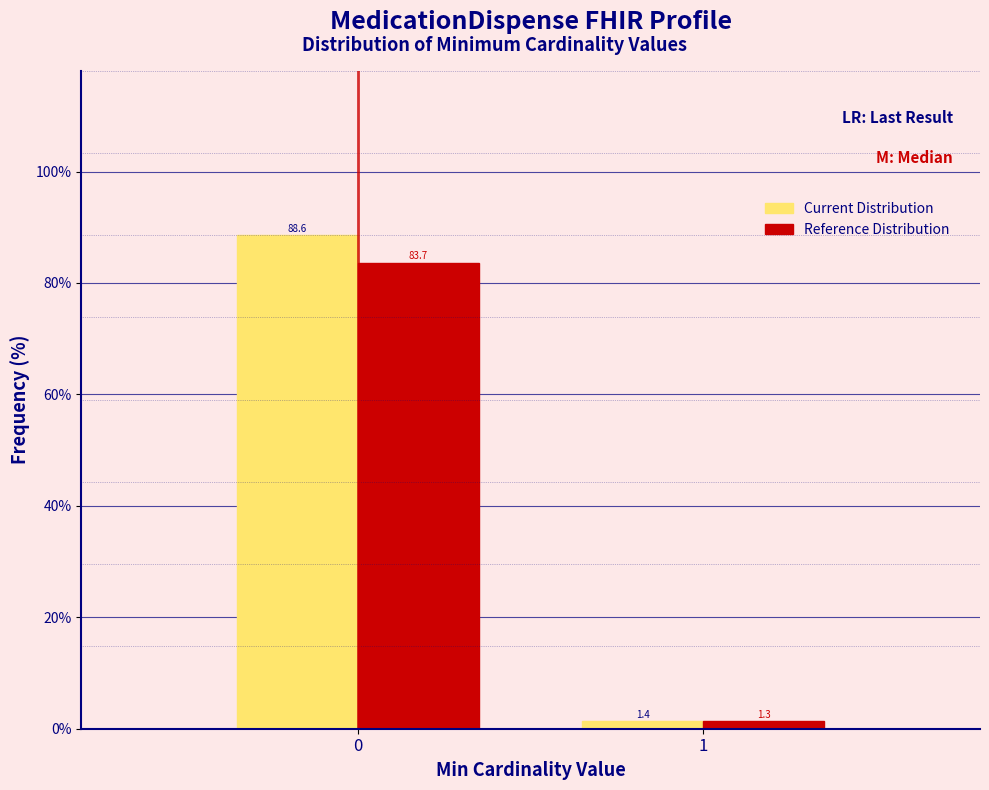

Reading left to right, transcribe all the data shown in this chart.

Current Distribution: 0=88.6	1=1.4
Reference Distribution: 0=83.7	1=1.3